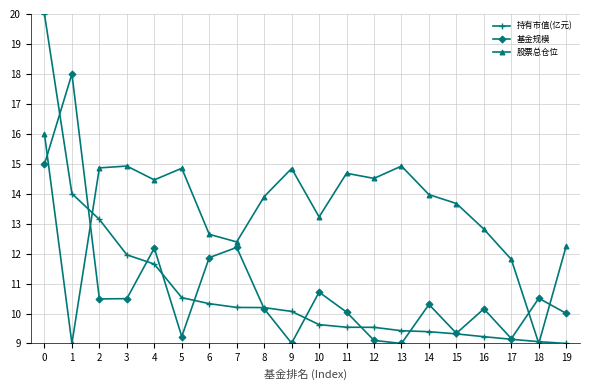

Does the chart have visible grid lines?

Yes